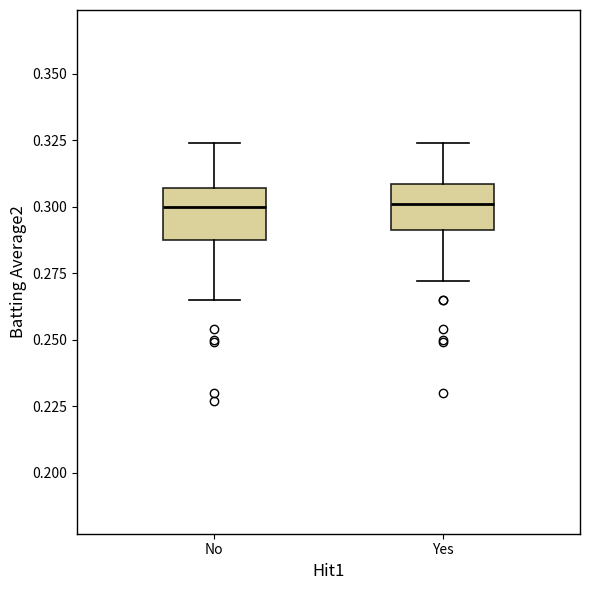

Reading left to right, read every box against the y-axis: the position of its median line, the range the box covers, and the ends of its whiskers. The values are not printed on the chart, so give them approximately, as read against the axis.

No: median 0.300, box 0.290 to 0.305, whiskers 0.265 to 0.325
Yes: median 0.300, box 0.290 to 0.310, whiskers 0.270 to 0.325